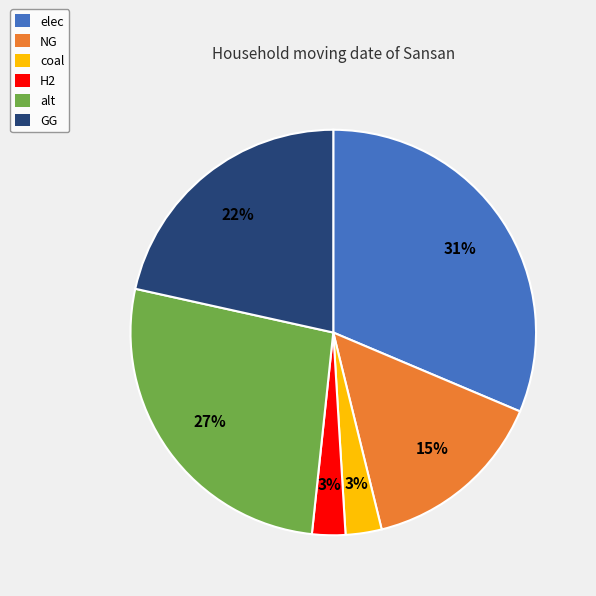

True or false: coal accounts for 3% of the total.

True